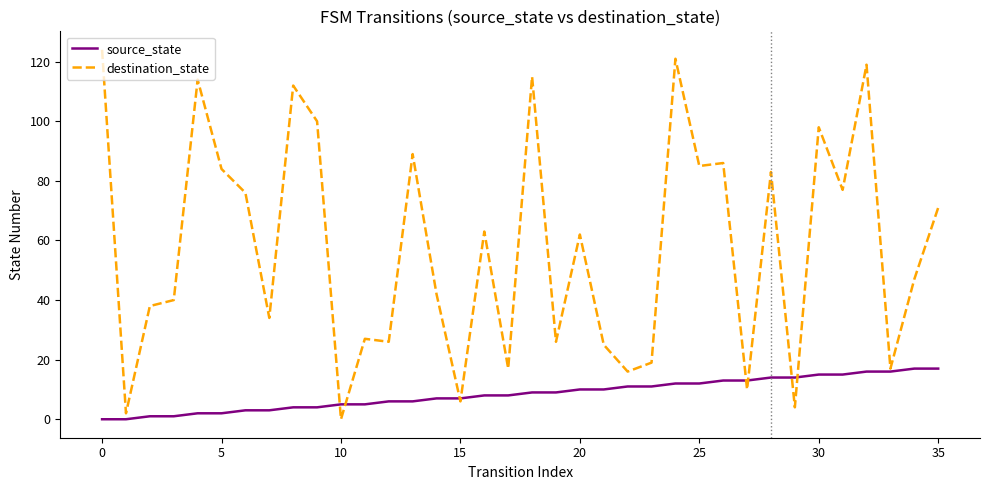

Which series has the largest range (max minus min)?

destination_state